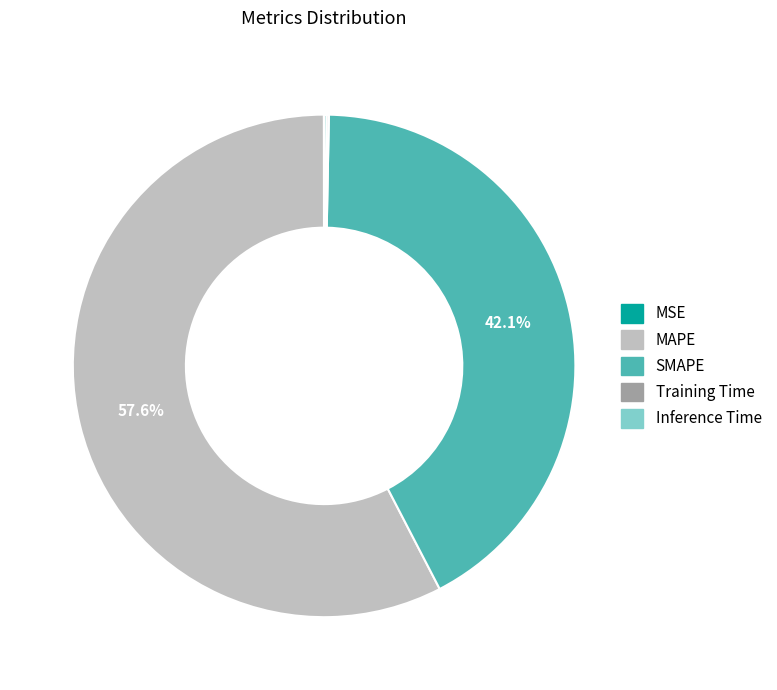

Which slice is the largest?

MAPE